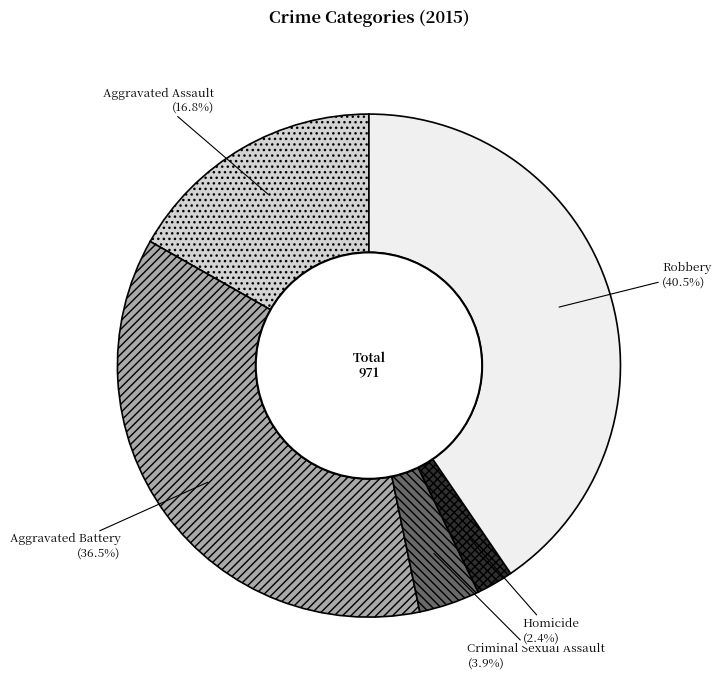

Does Criminal Sexual Assault represent more than half of the total?

No